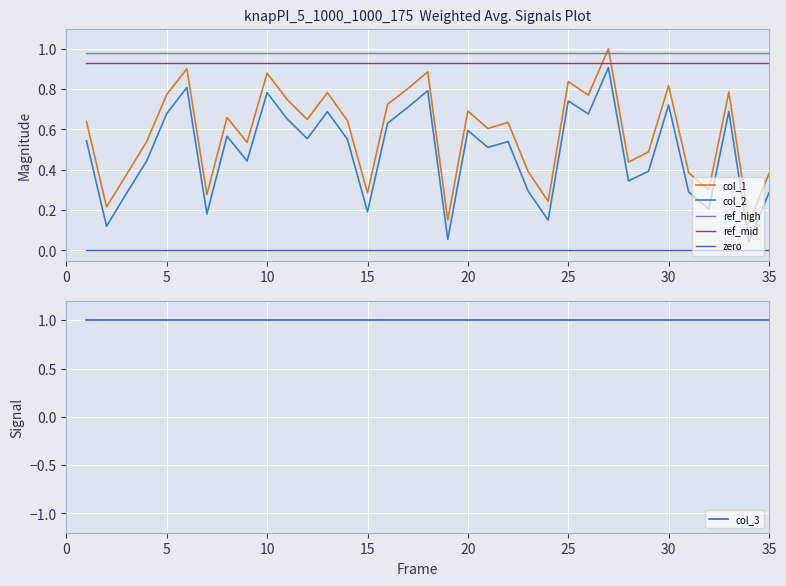

What is the maximum value for col_2?

0.9